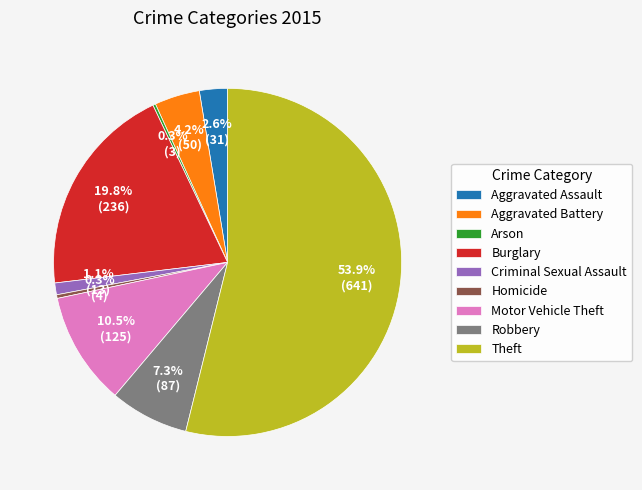

To the nearest percent, what is the average slice percentage?

11%